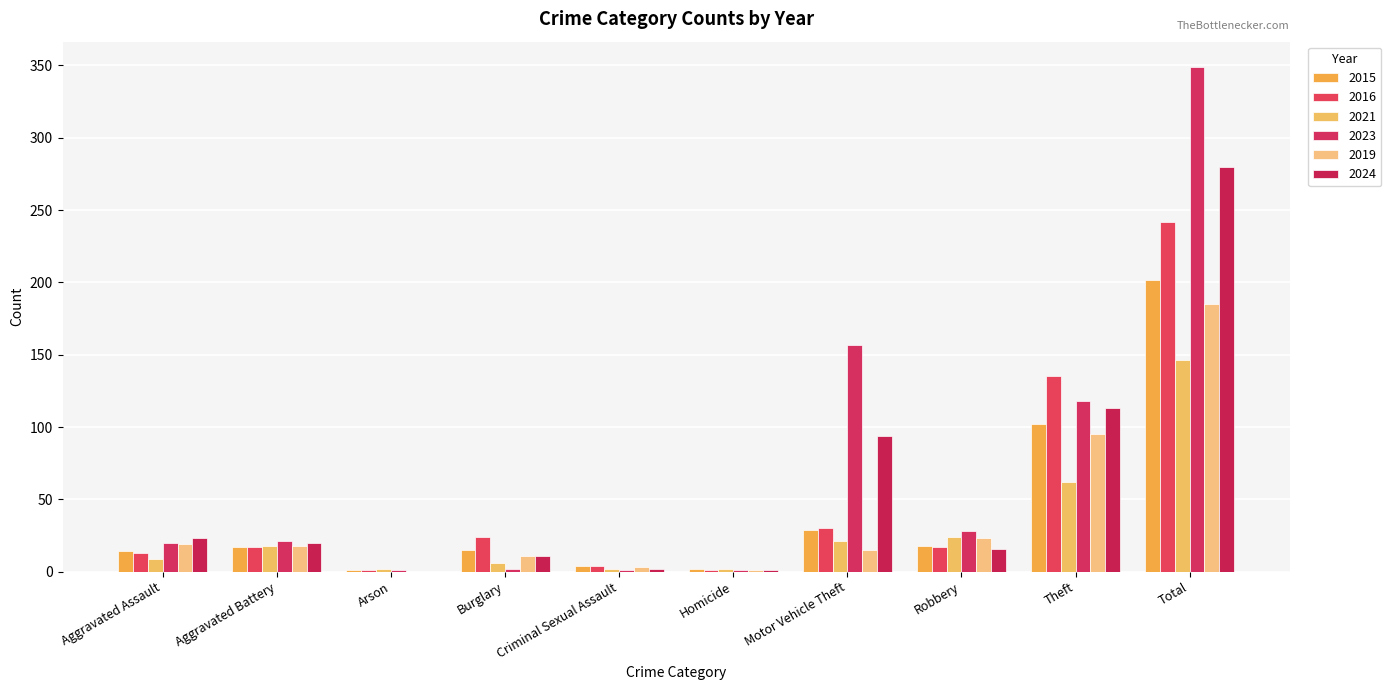

Reading left to right, what are all the values shown in this chart?

2015: 14	17	1	15	4	2	29	18	102	202
2016: 13	17	1	24	4	1	30	17	135	242
2021: 9	18	2	6	2	2	21	24	62	146
2023: 20	21	1	2	1	1	157	28	118	349
2019: 19	18	0	11	3	1	15	23	95	185
2024: 23	20	0	11	2	1	94	16	113	280